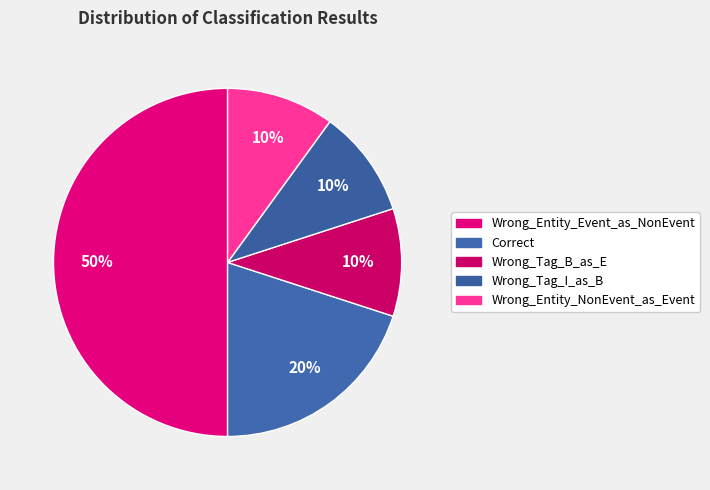

How many slices are in this pie chart?

5